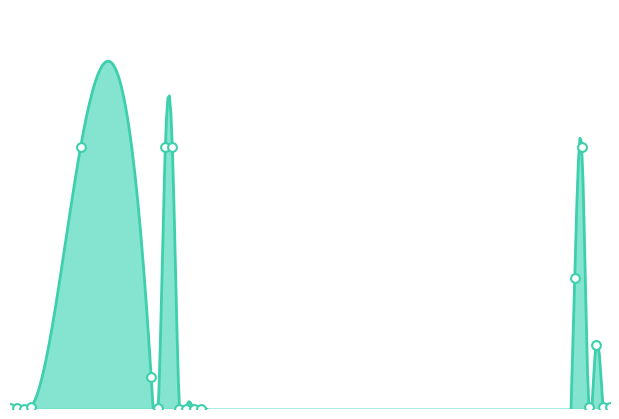

Between 20 and 95, which is larger?

20